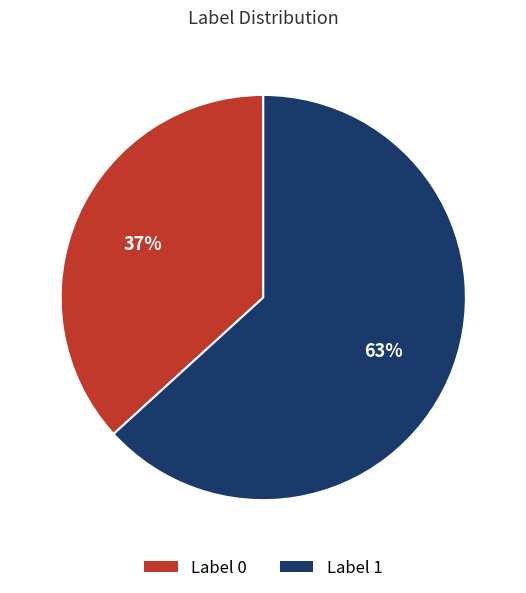

To the nearest percent, what is the average slice percentage?

50%